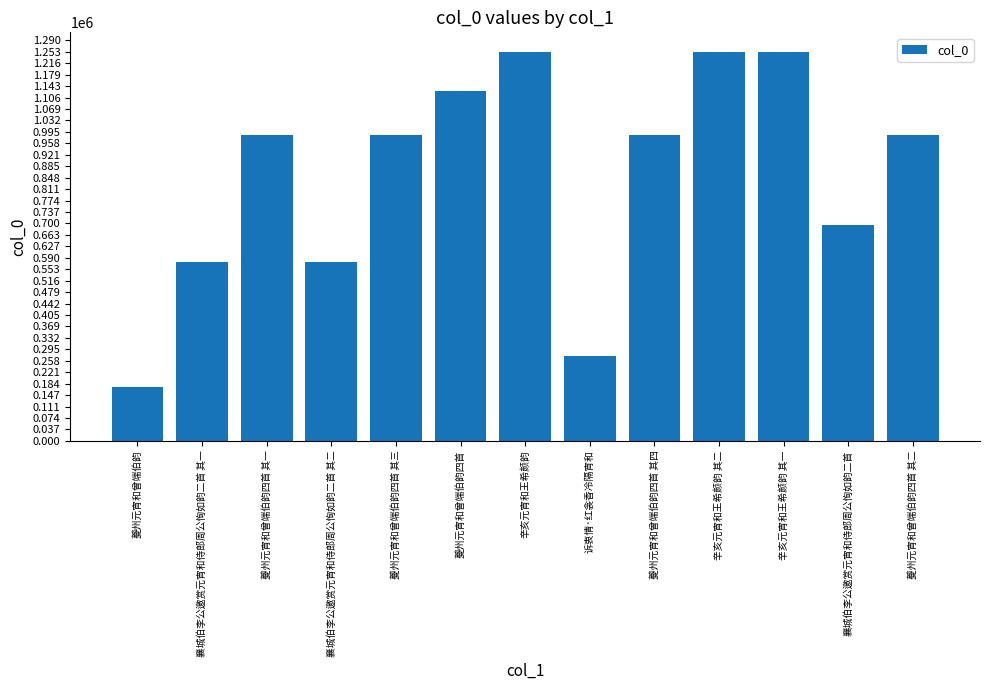

What position from the right is 夔州元宵和曾端伯韵四首?

8